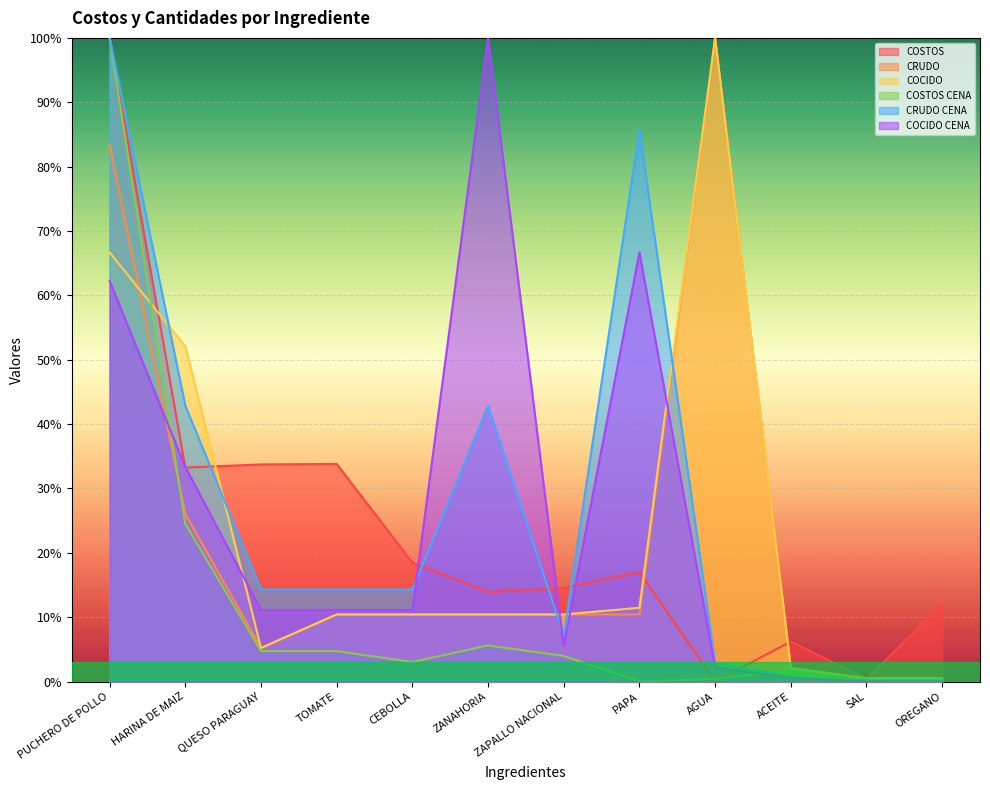

Where is COCIDO CENA nearest to the value 50?

PUCHERO DE POLLO